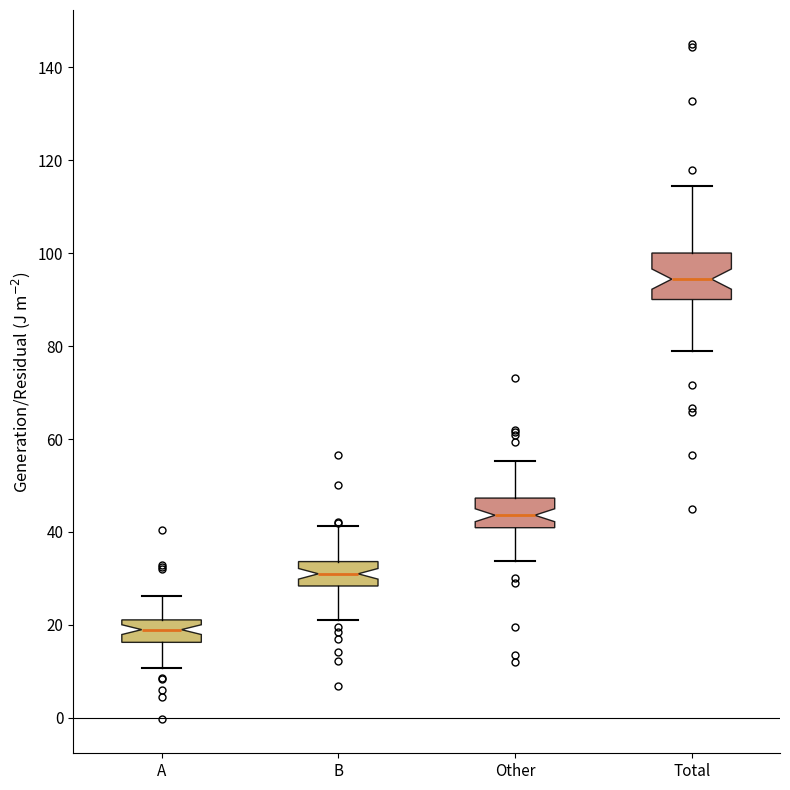

Reading left to right, read every box against the y-axis: the position of its median line, the range the box covers, and the ends of its whiskers. The values are not printed on the chart, so give them approximately, as read against the axis.

A: median 20, box 16 to 22, whiskers 10 to 26
B: median 32, box 28 to 34, whiskers 22 to 42
Other: median 44, box 40 to 48, whiskers 34 to 56
Total: median 94, box 90 to 100, whiskers 78 to 114